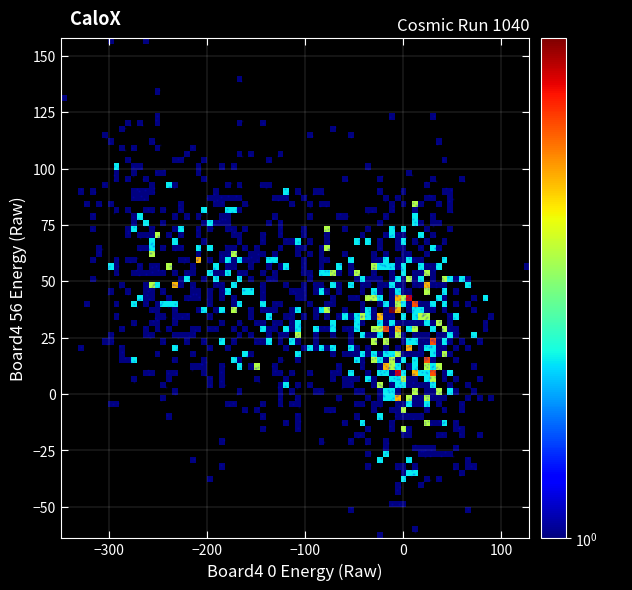

What is the range of Y values (max minus min)?

221.8